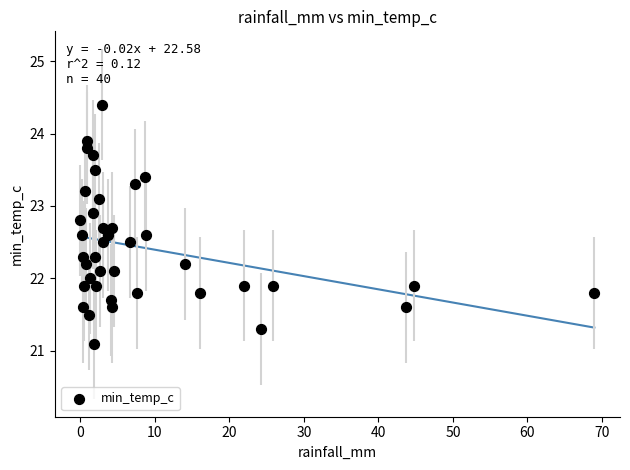

What is the range of X values (max minus min)?

69.0